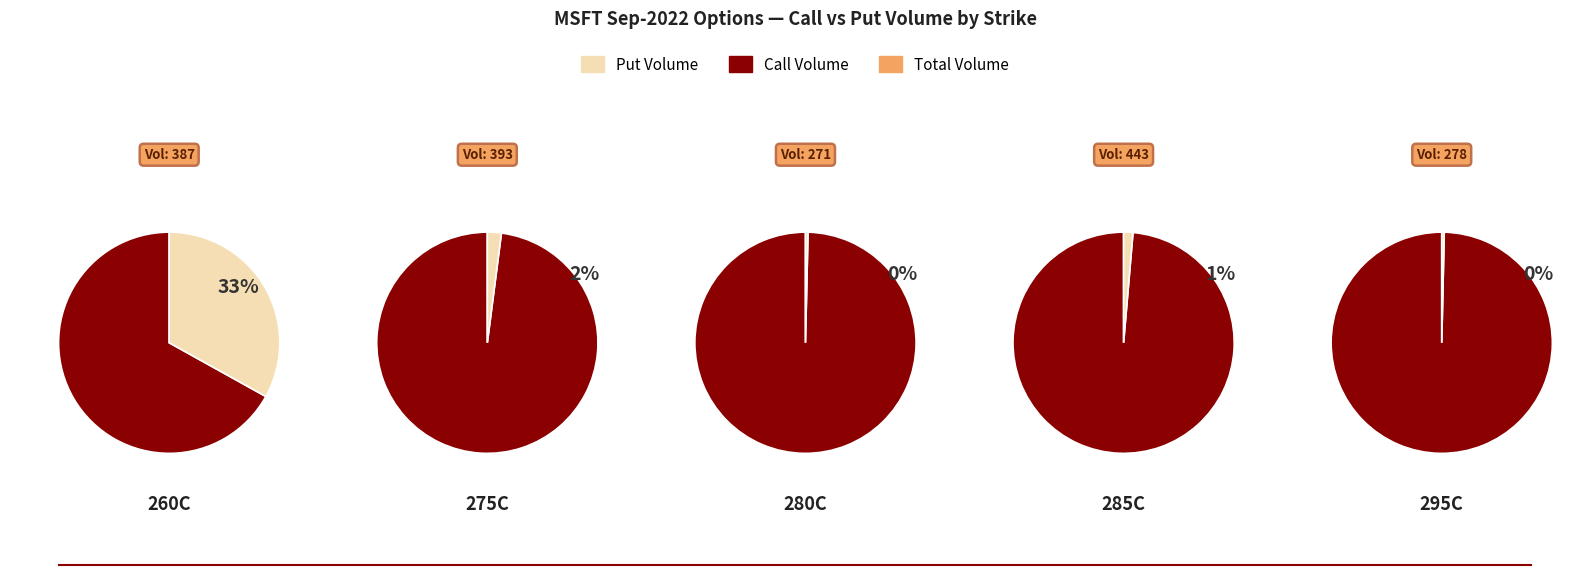

True or false: 2 accounts for 0% of the total.

True